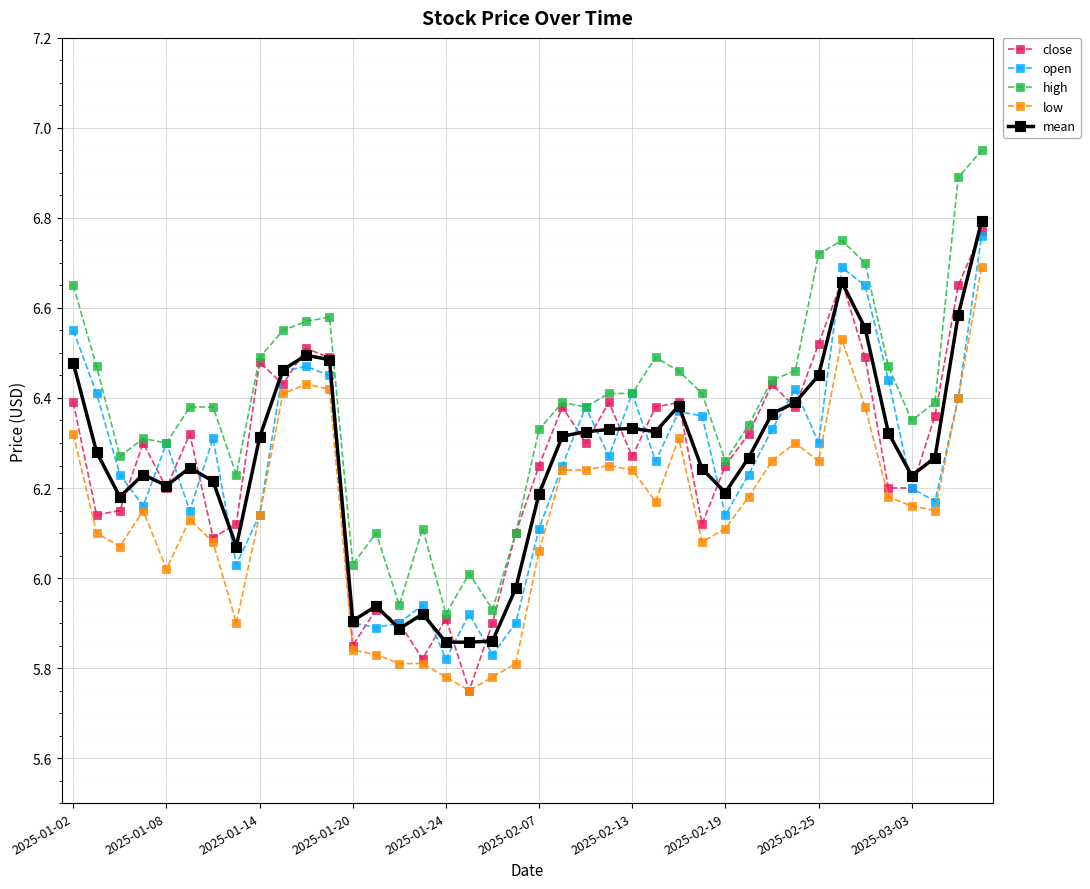

How many values in the high series are below 6?

3